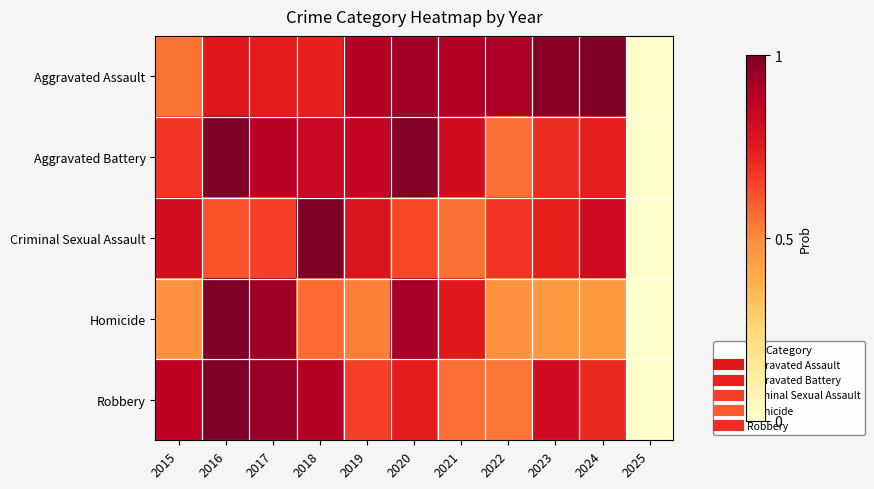

Rank the series at 2018 from lowest to highest value.

Homicide, Aggravated Assault, Aggravated Battery, Robbery, Criminal Sexual Assault